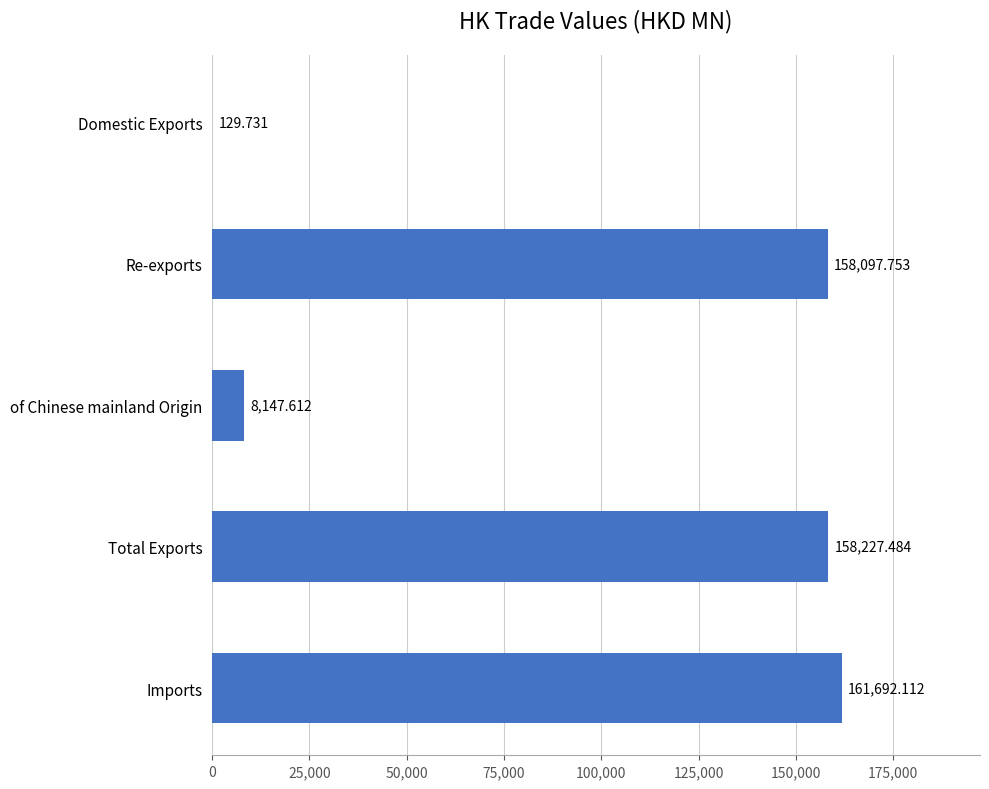

Which label corresponds to the largest value in the chart?

Imports